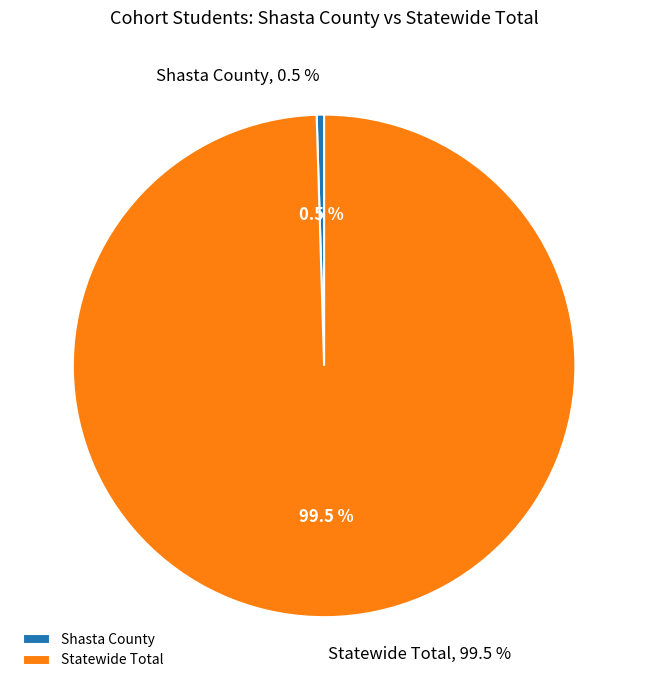

Which slice represents more than half of the pie?

Statewide Total